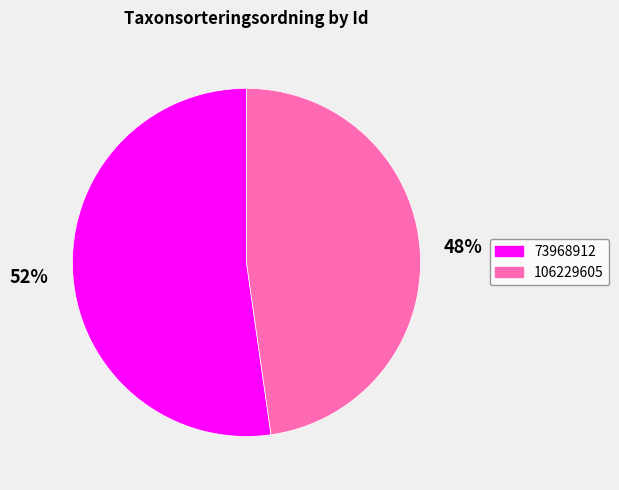

True or false: 106229605 accounts for 43% of the total.

False